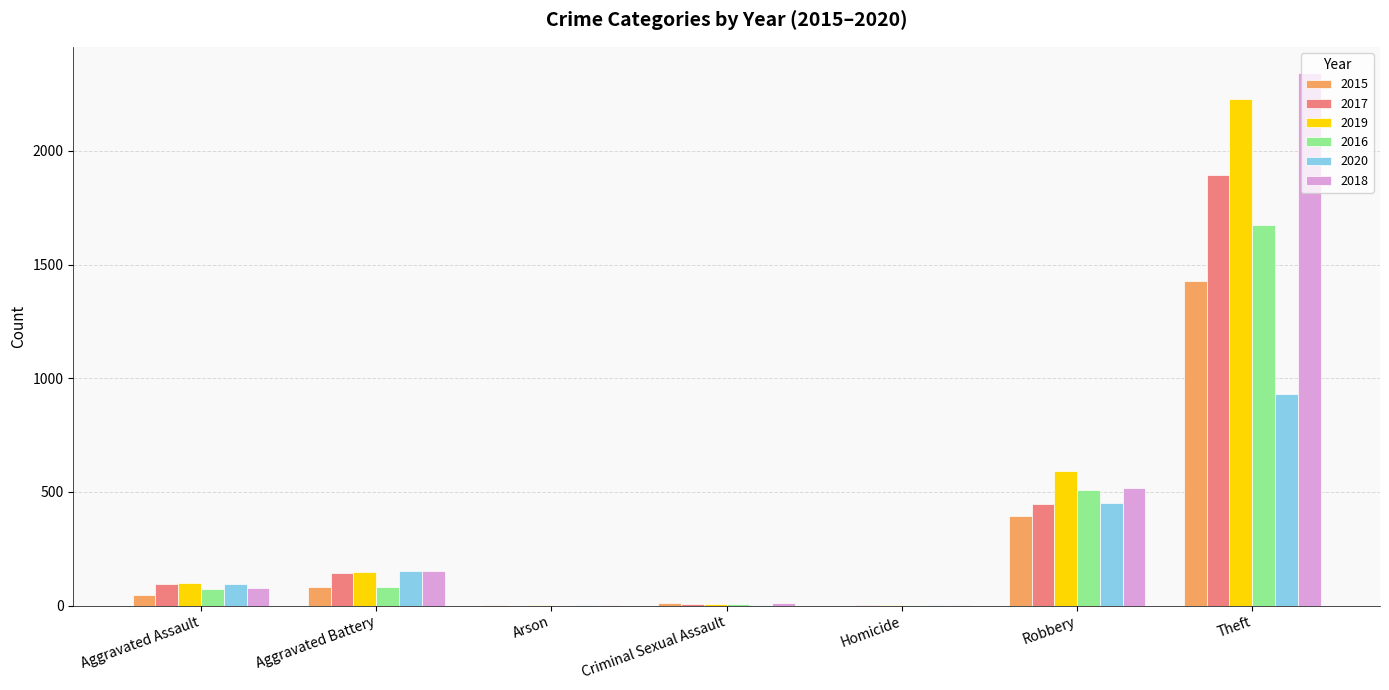

The value of 2016 at Homicide is 1. True or false?

True